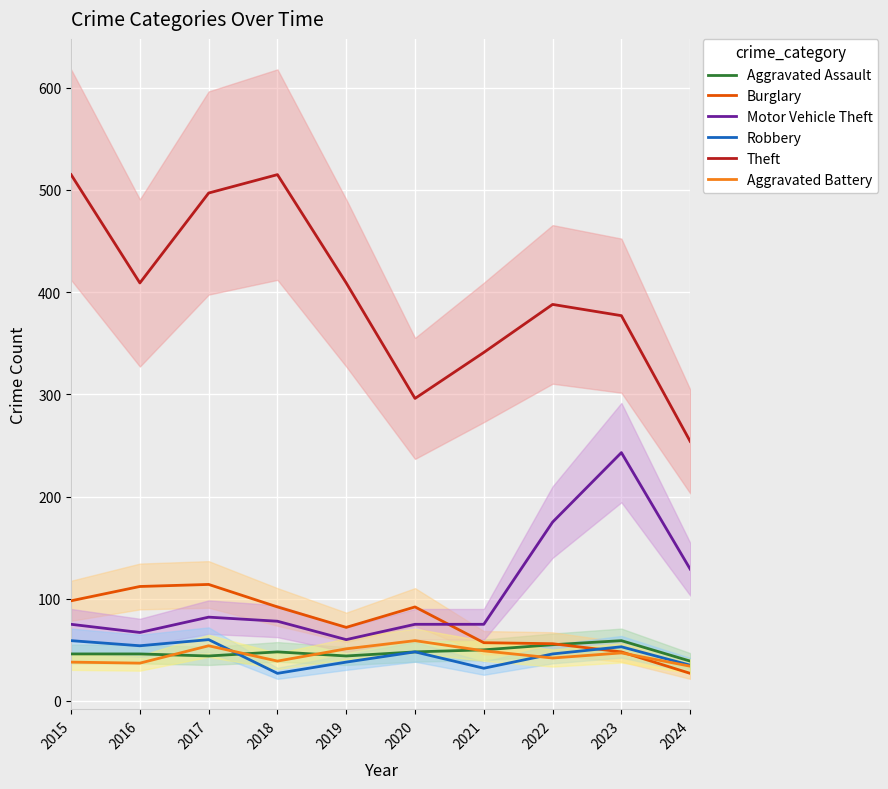

What is the value of the Motor Vehicle Theft point at the 1st from the left?

75